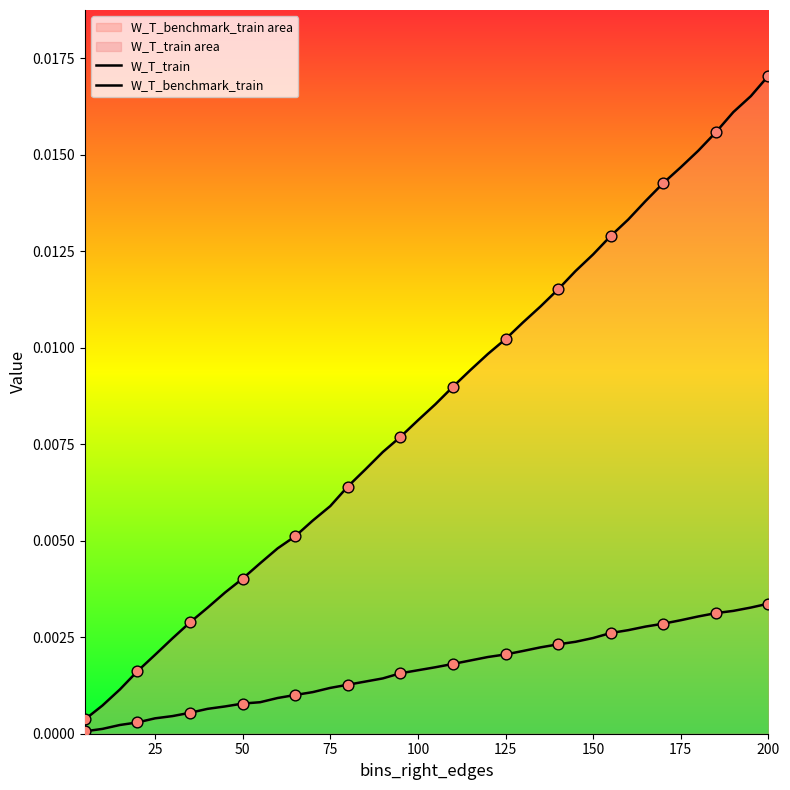

At how many categories does at least one series exceed 0?

40